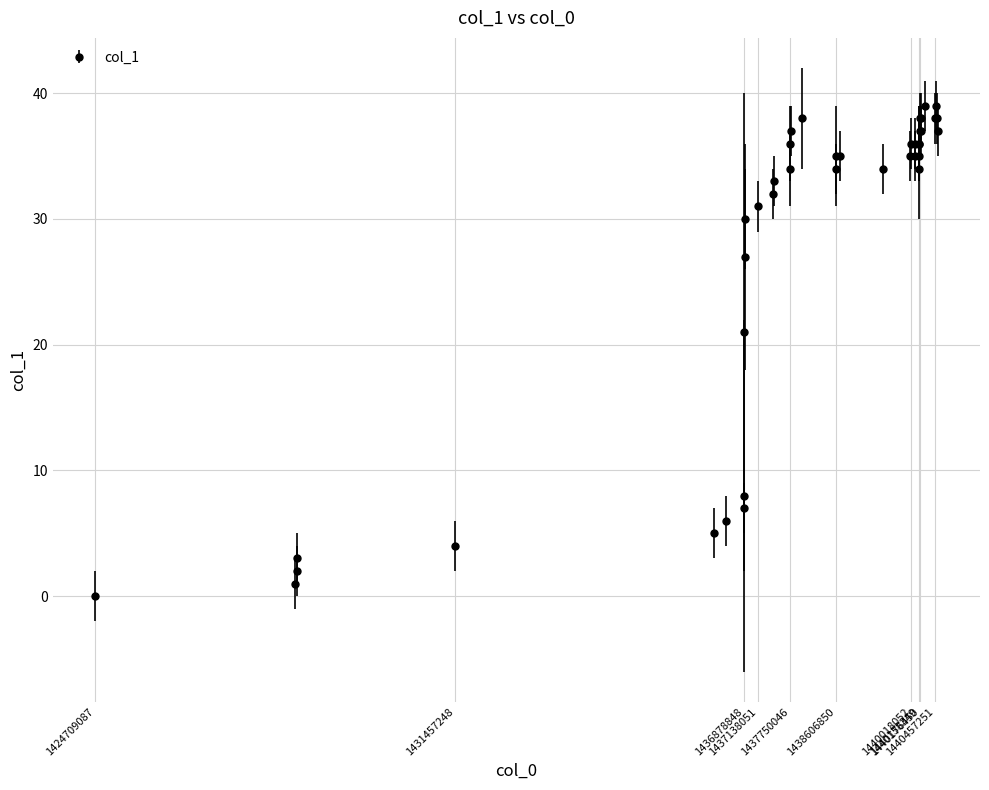

What is the greatest value displayed?

39